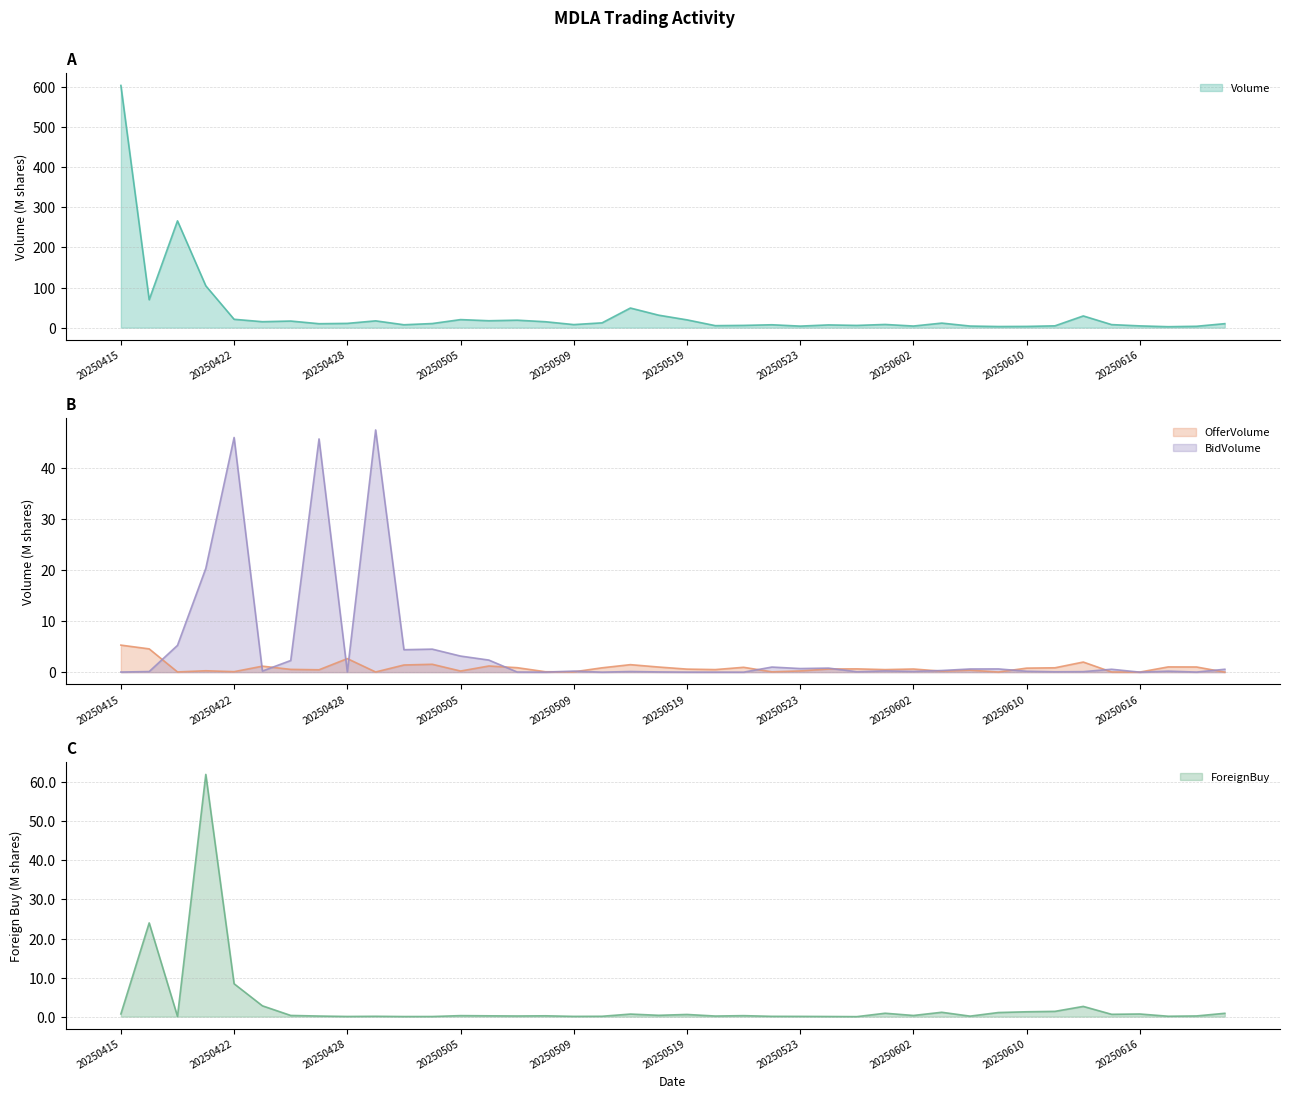

What is the difference between the highest and lowest values at 20250526?

6.8